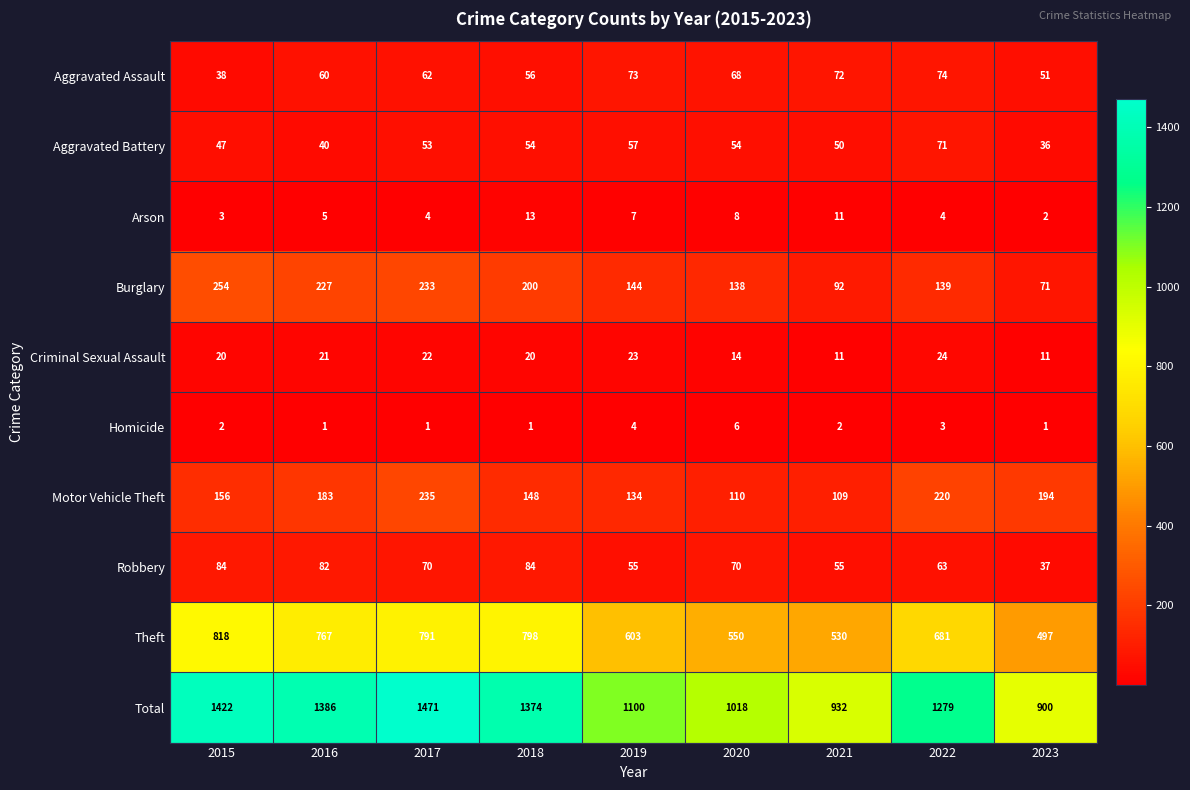

What value does the Motor Vehicle Theft series have at 2022, to the nearest 50?

200